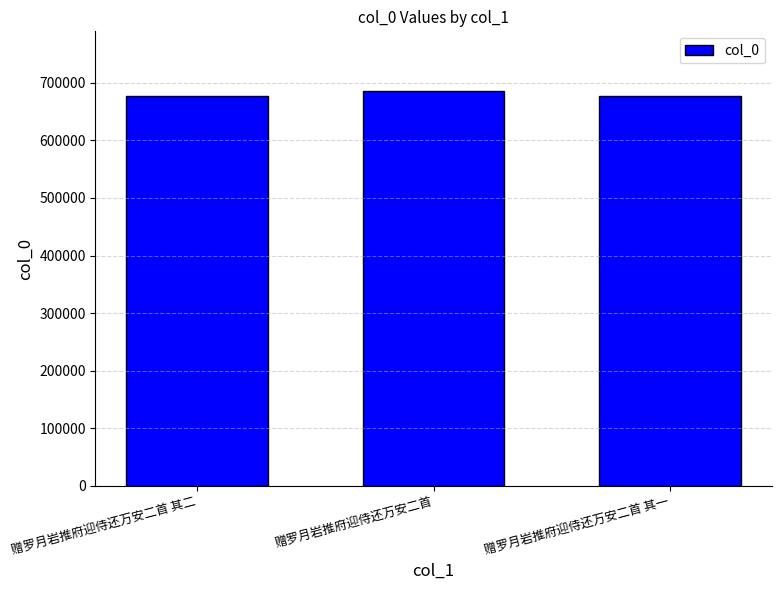

How many data points does each series have?

3